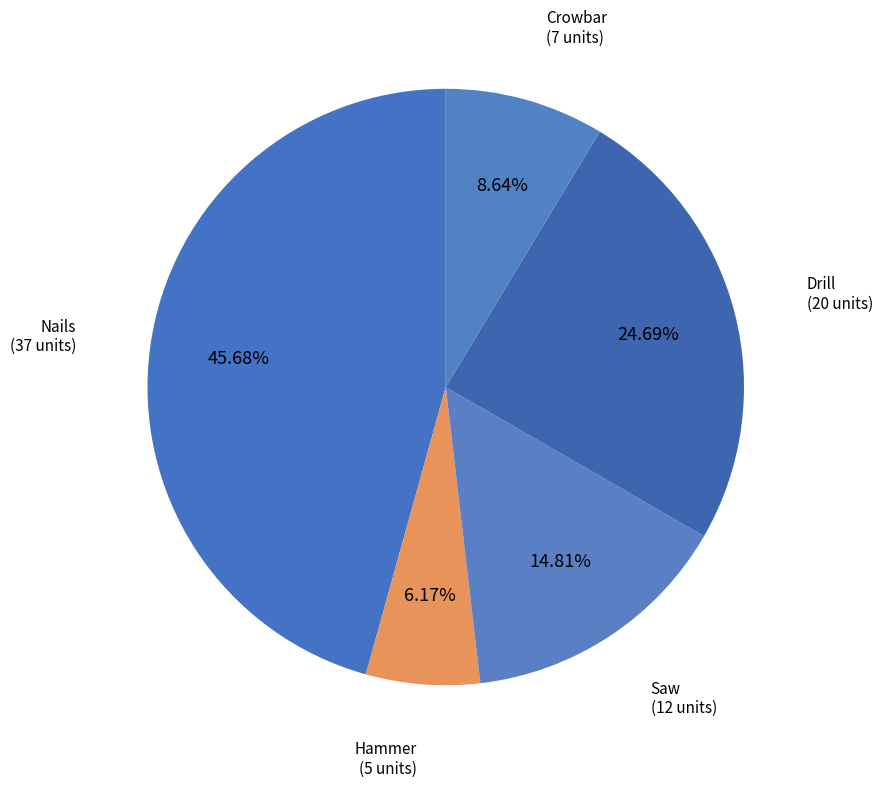

What percentage is the Hammer slice, to the nearest percent?

6%